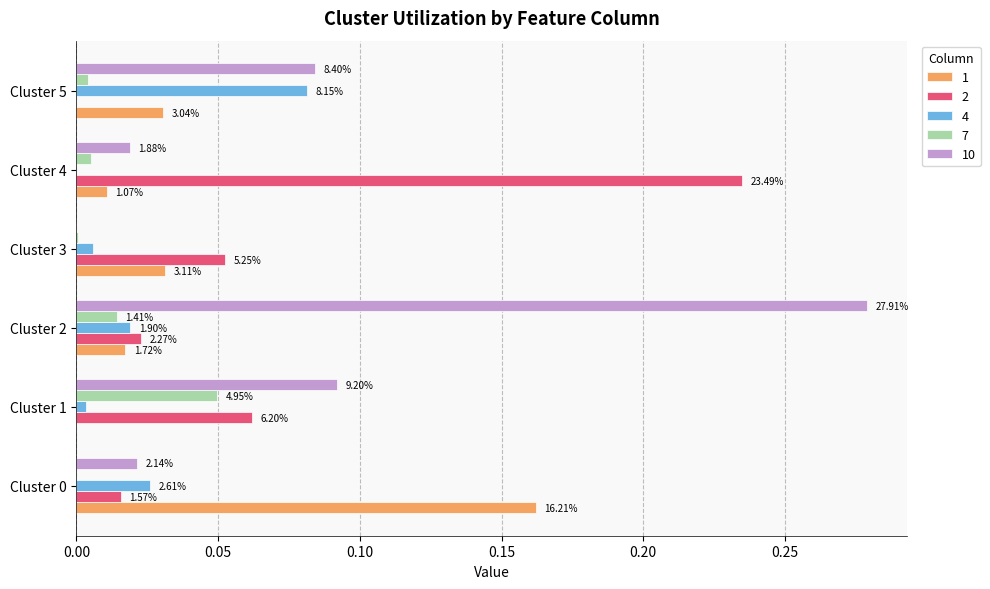

What are all the series names shown in the legend?

1, 2, 4, 7, 10